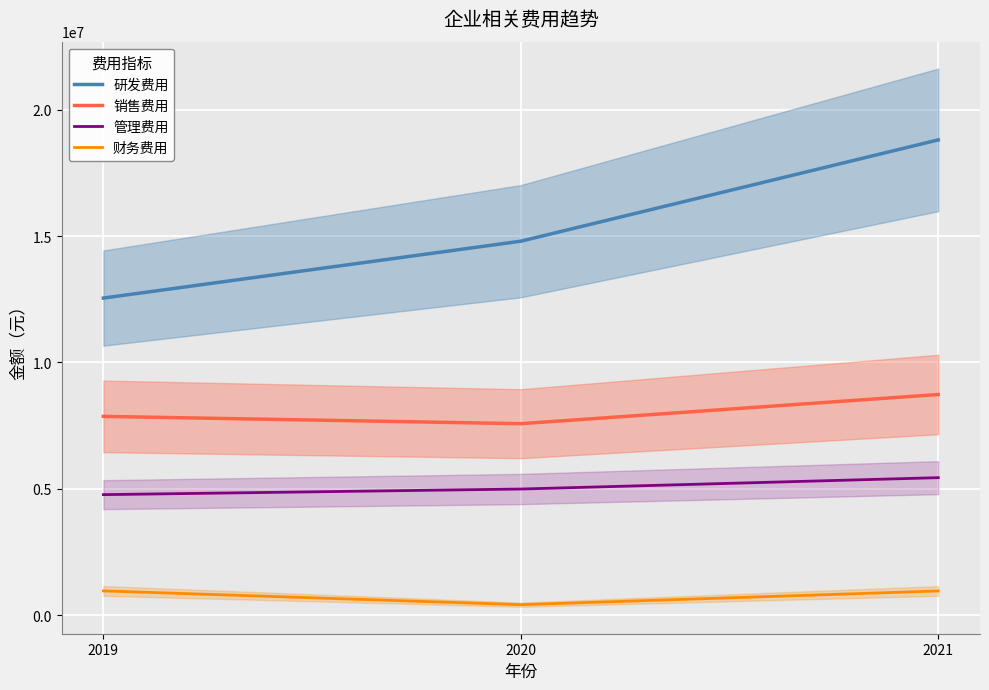

Count the number of data series in this chart.

4